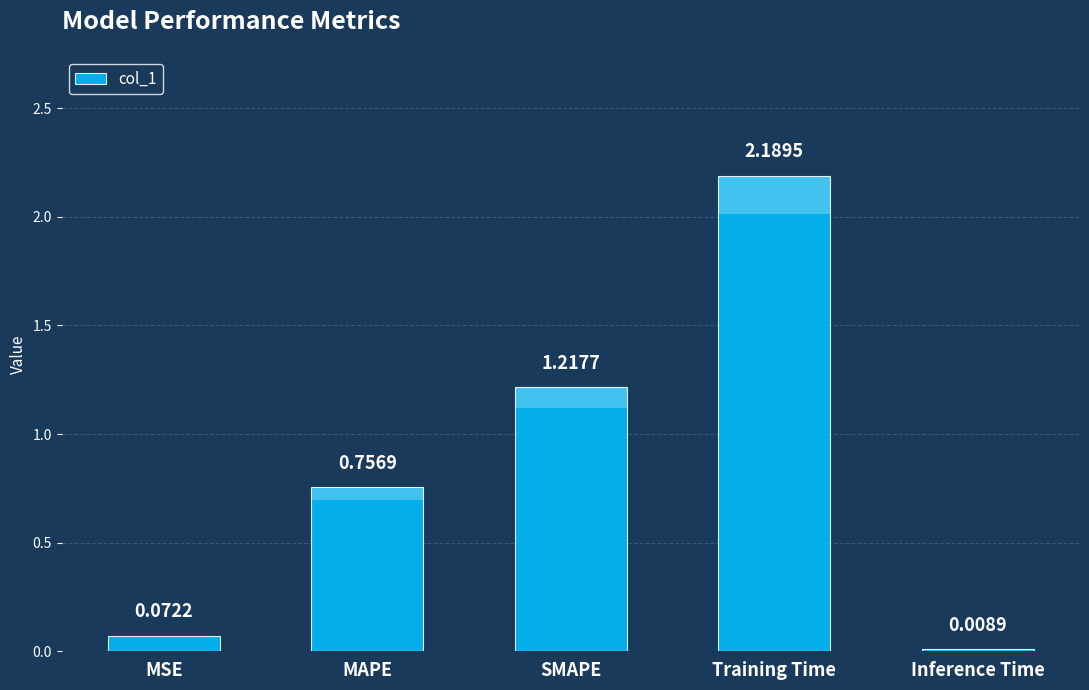

Are the bars grouped side by side (vs. stacked)?

No